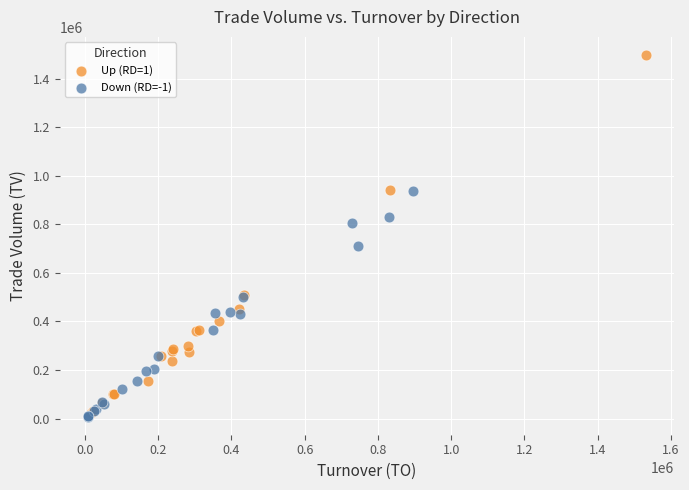

Which series contains the highest Y value?

Up (RD=1)